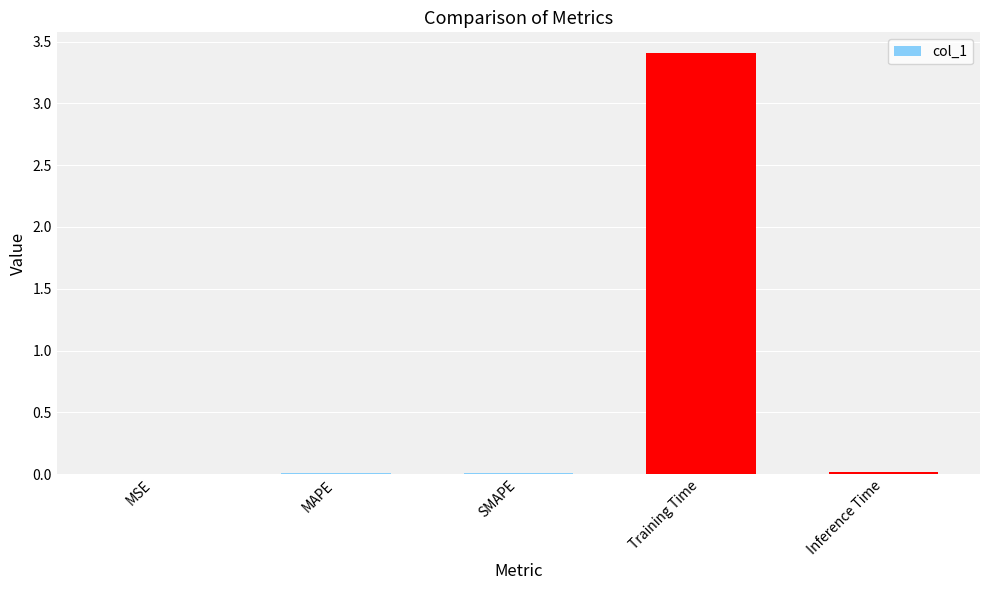

What is the approximate value at Training Time?

3.4